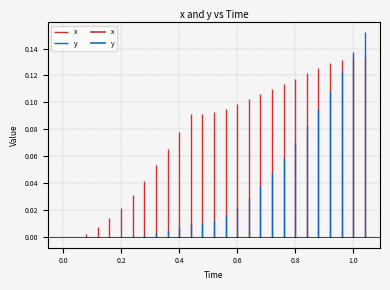

Reading left to right, list all the values displayed in this chart.

x: 0.0=0.0	0.04=0.0	0.08=0.0	0.12=0.0	0.16=0.0	0.2=0.0	0.24=0.0	0.28=0.0	0.32=0.1	0.36=0.1	0.4=0.1	0.44=0.1	0.48=0.1	0.52=0.1	0.56=0.1	0.6=0.1	0.64=0.1	0.68=0.1	0.72=0.1	0.76=0.1	0.8=0.1	0.84=0.1	0.88=0.1	0.92=0.1	0.96=0.1	1.0=0.1	1.04=0.1
y: 0.0=0.0	0.04=0.0	0.08=-0.0	0.12=-0.0	0.16=-0.0	0.2=0.0	0.24=0.0	0.28=0.0	0.32=0.0	0.36=0.0	0.4=0.0	0.44=0.0	0.48=0.0	0.52=0.0	0.56=0.0	0.6=0.0	0.64=0.0	0.68=0.0	0.72=0.0	0.76=0.1	0.8=0.1	0.84=0.1	0.88=0.1	0.92=0.1	0.96=0.1	1.0=0.1	1.04=0.2